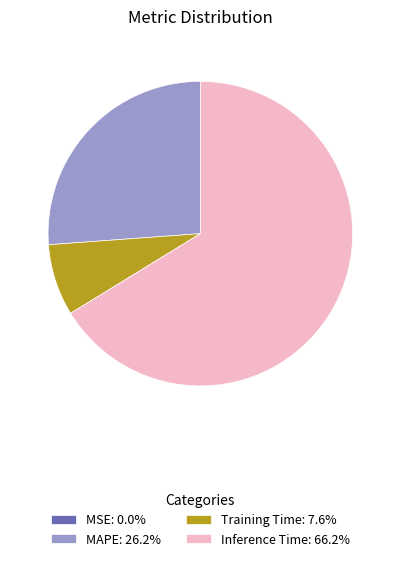

Is there any slice that represents more than half of the pie?

Yes